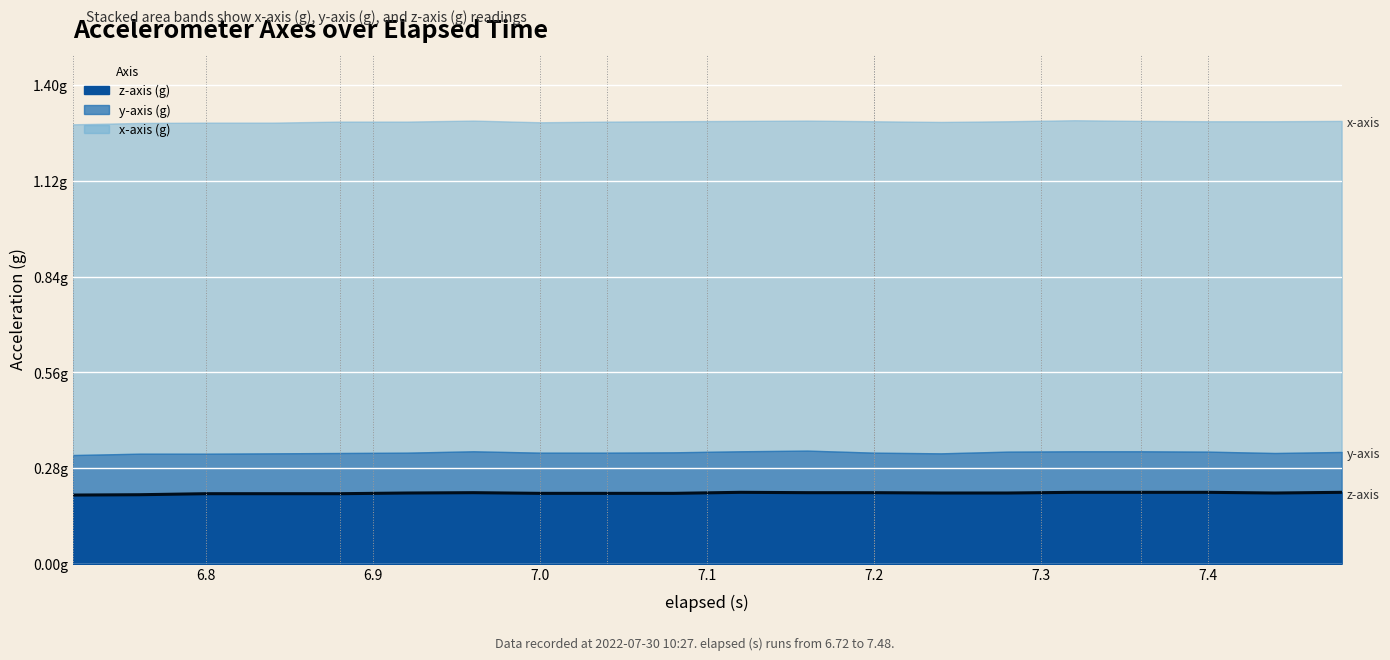

Which category has the lowest value across all series?

6.7